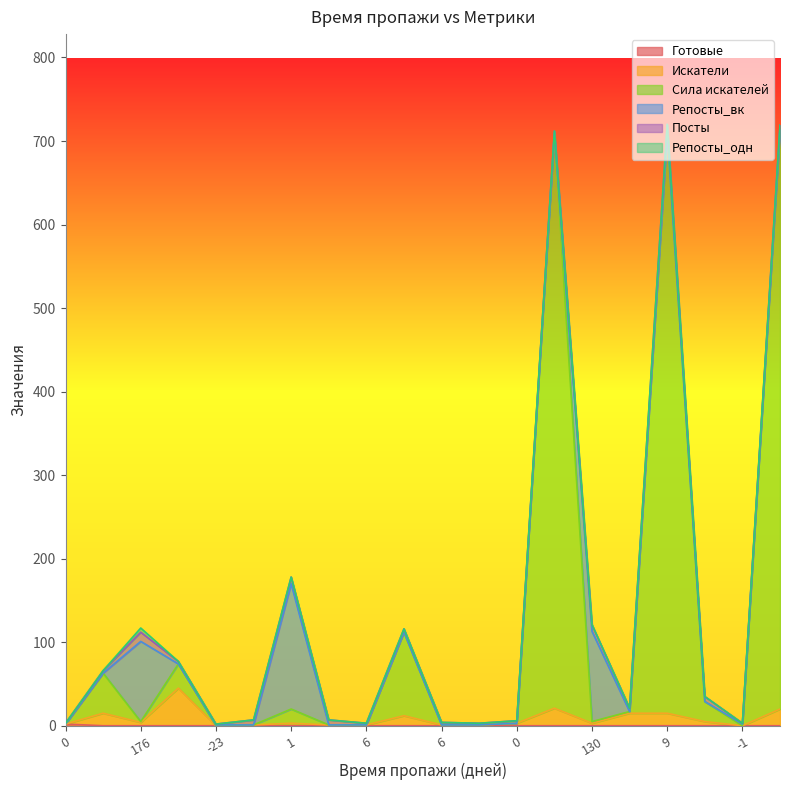

True or false: Сила искателей has more than 0 points higher than both neighbors.

True